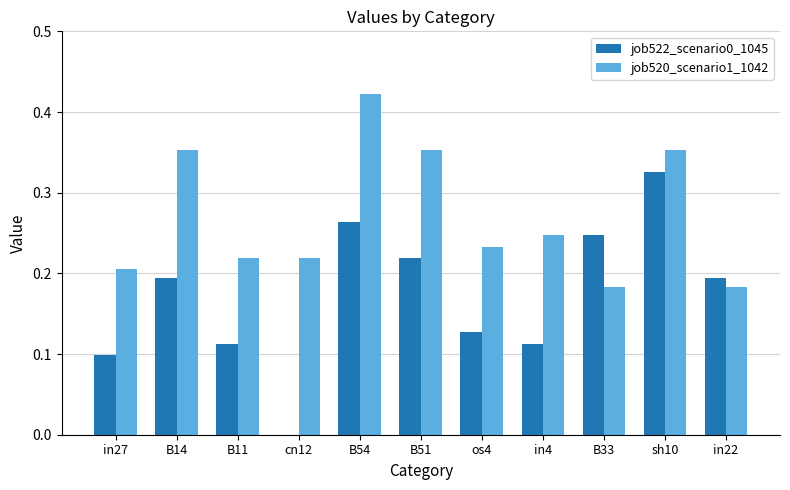

The job522_scenario0_1045 series shows 0.1 at B11. True or false?

True